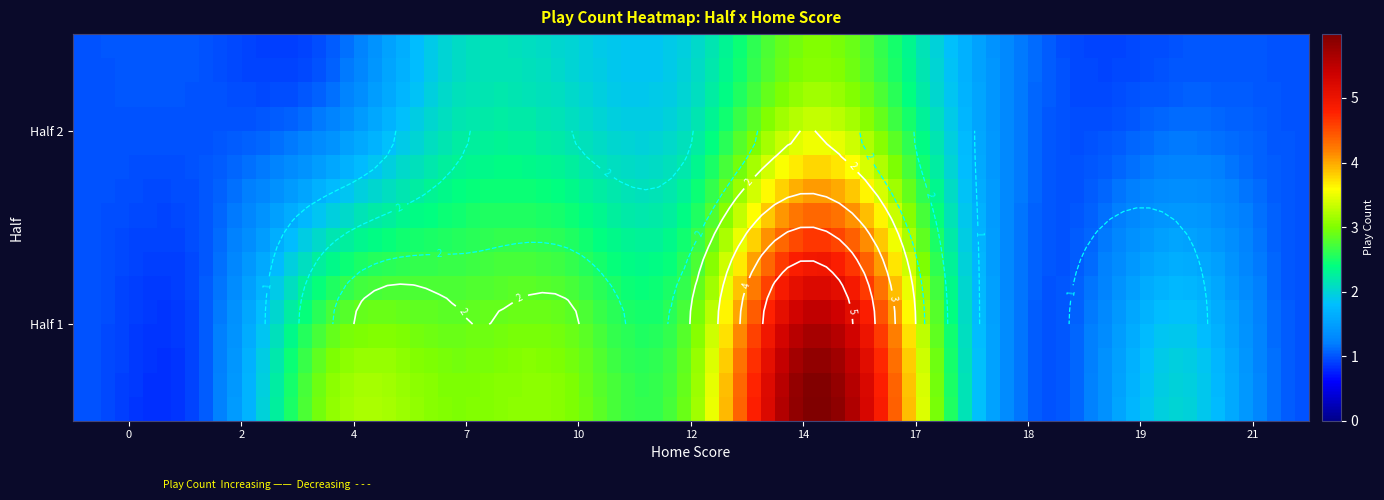

How many data points does each series have?

11